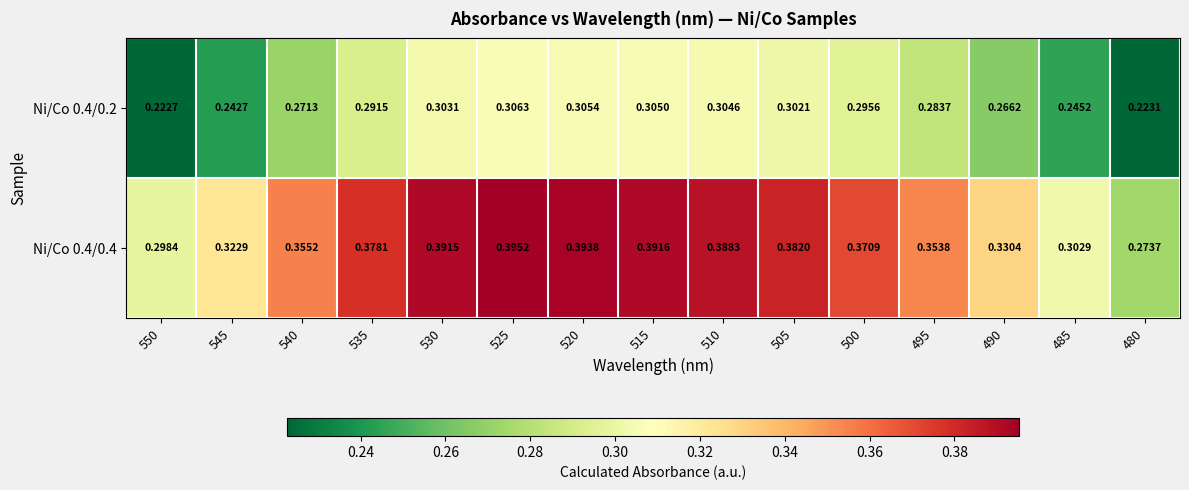

Which series changed the most between 550 and 535?

Ni/Co 0.4/0.4